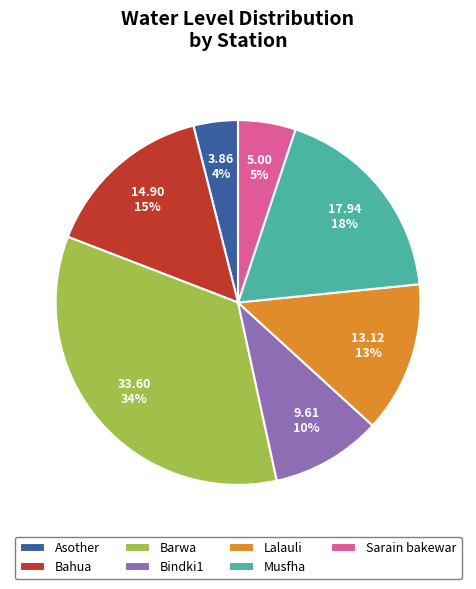

Does Lalauli account for over 50% of the chart?

No